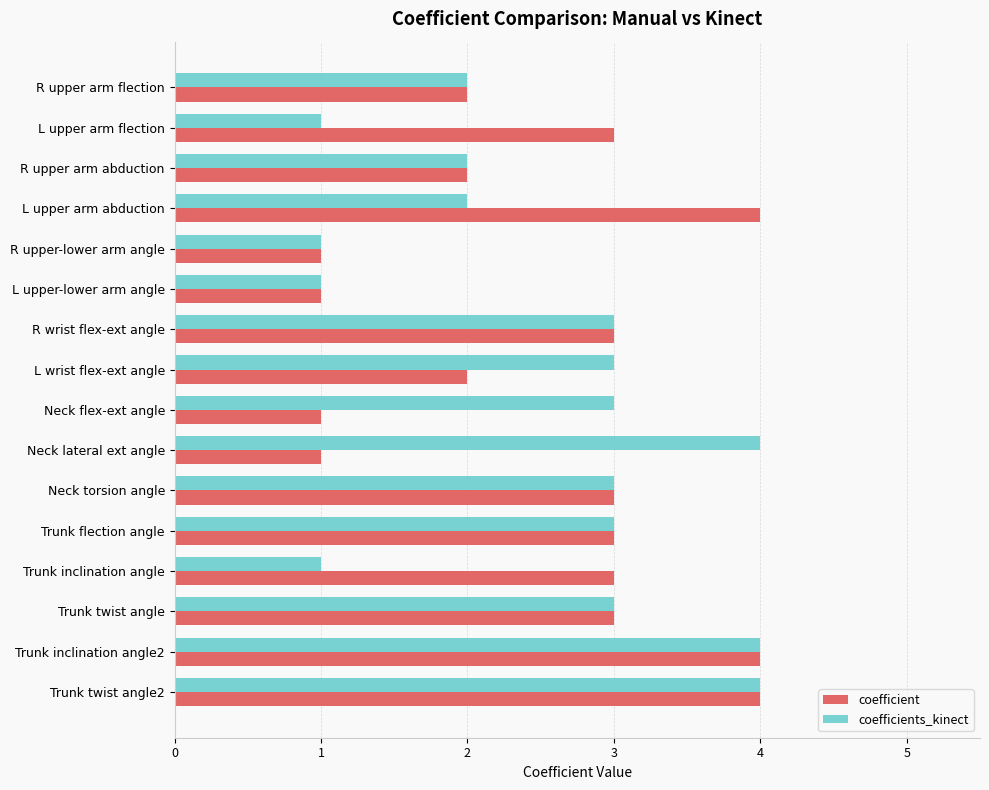

Between L wrist flex-ext angle and Trunk inclination angle2, which series saw the biggest shift?

coefficient